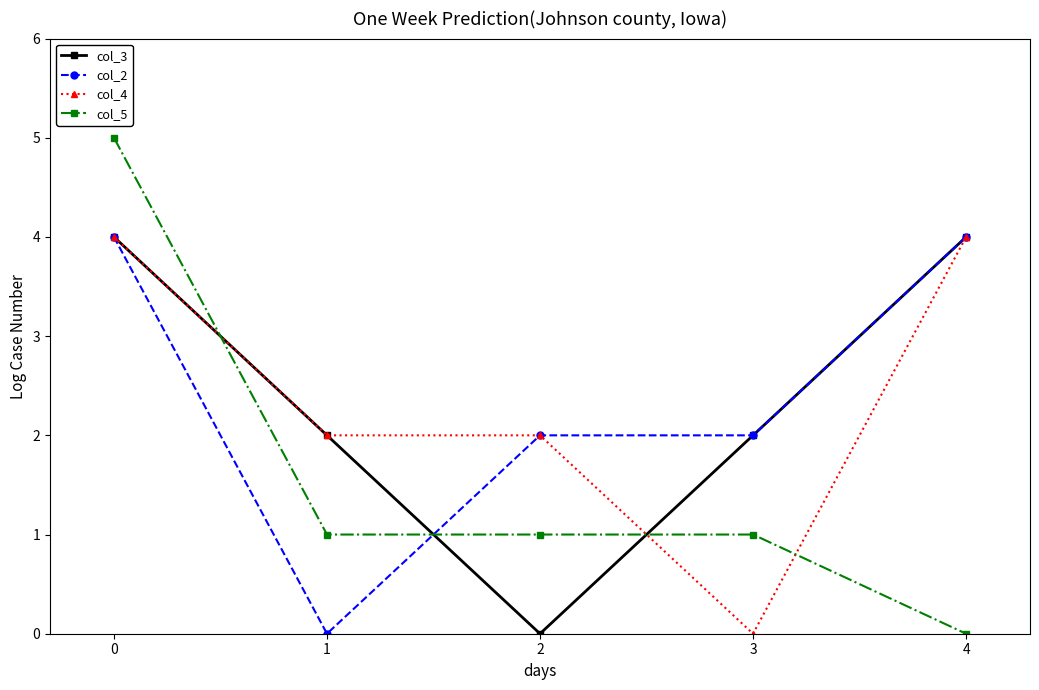

Is the value of col_2 at 3 greater than the value of col_5 at 3?

Yes